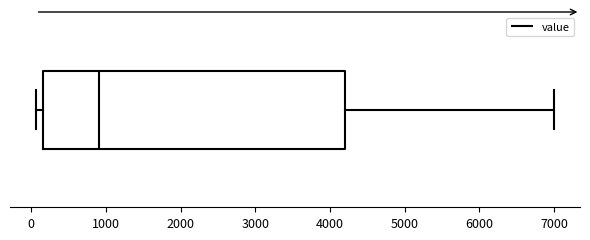

Transcribe this box plot: give where the median line is, the range the box spans, and where the two whiskers end, as read against the x-axis. The values are not printed on the chart, so give them approximately, as read against the axis.

median 900, box 200 to 4200, whiskers 100 to 7000